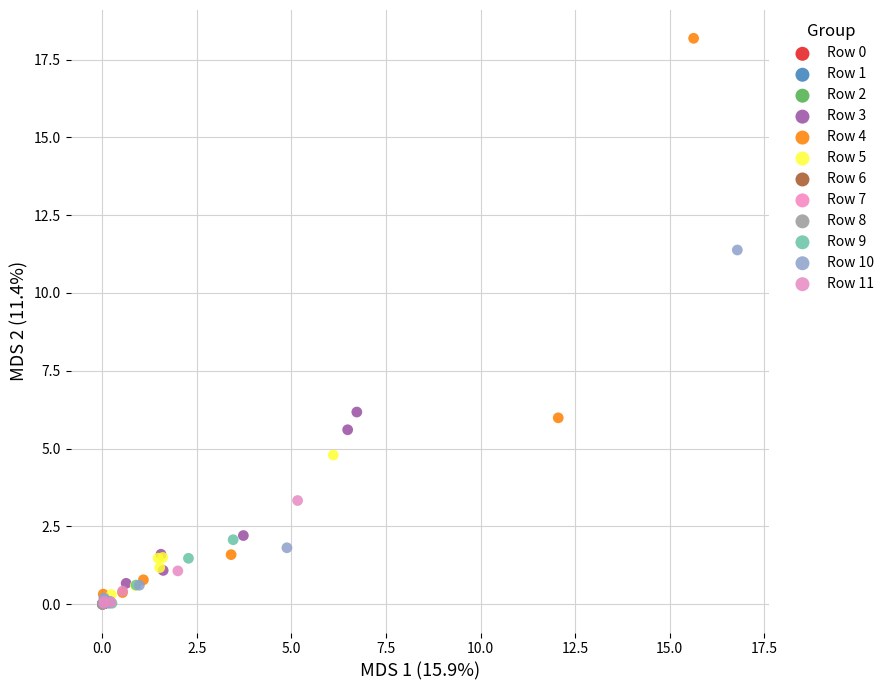

Which series has the widest spread of Y values?

Row 4